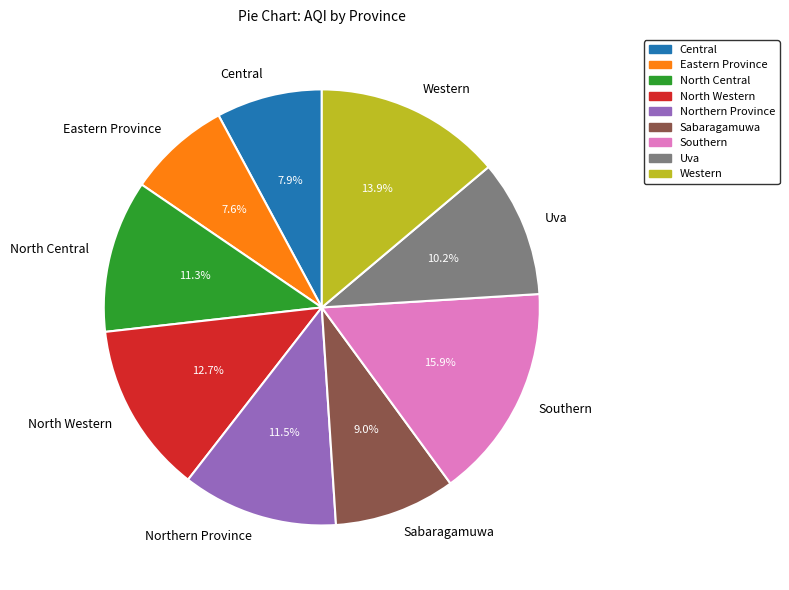

How many segments does this pie chart have?

9